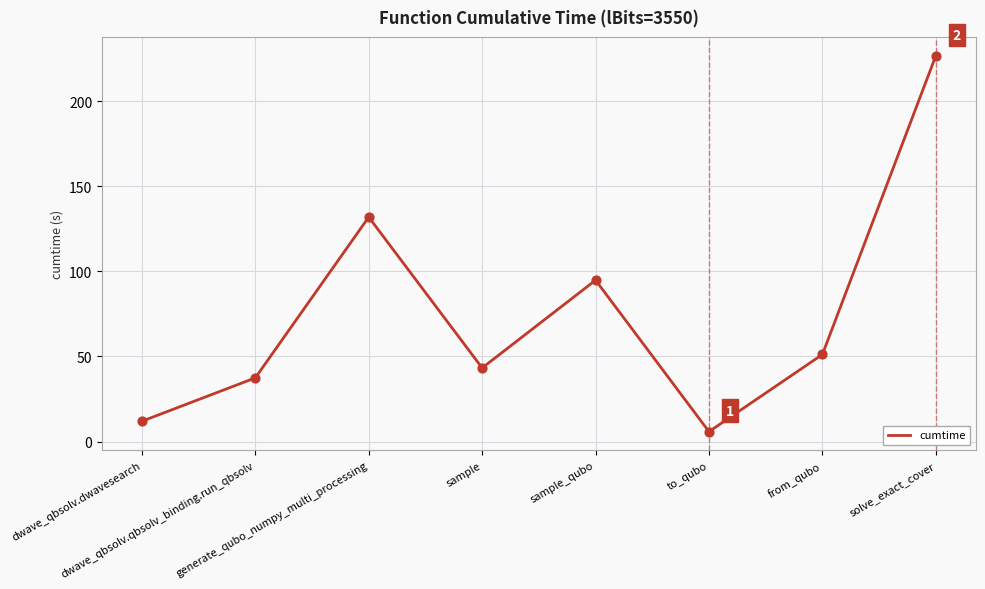

What is the change in value from dwave_qbsolv.qbsolv_binding.run_qbsolv to to_qubo?

-31.6